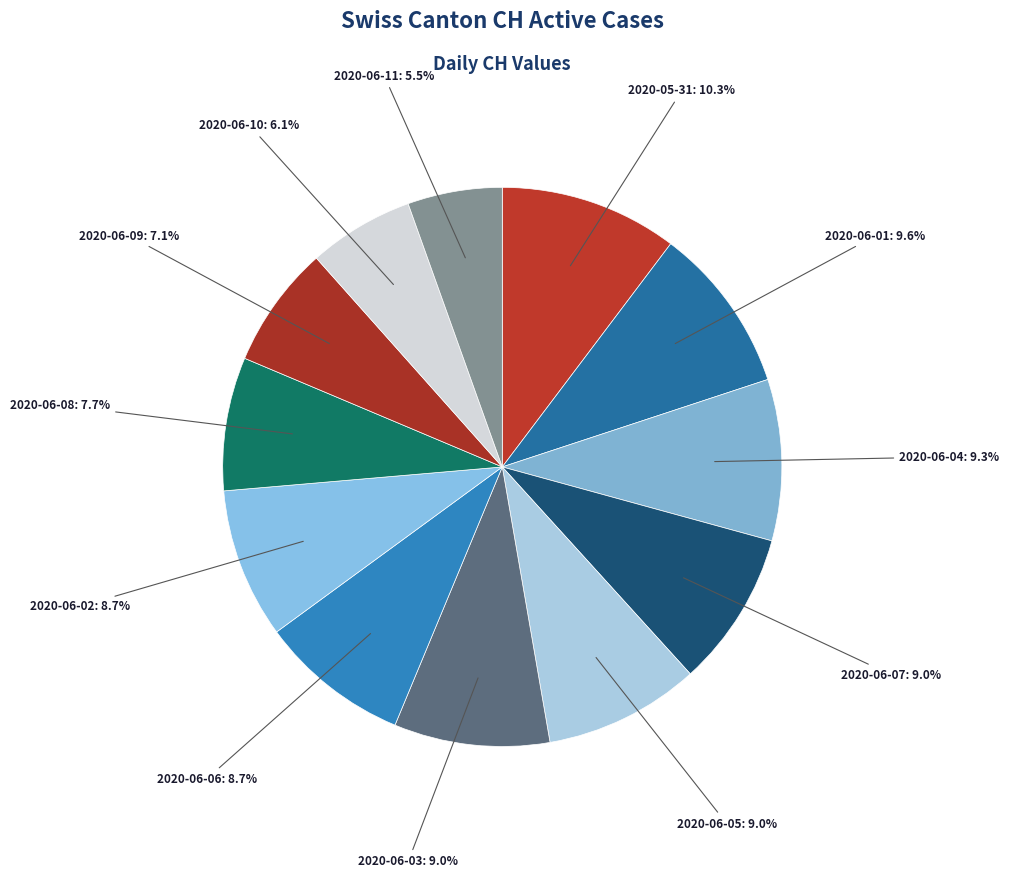

Count the number of slices in the pie.

12